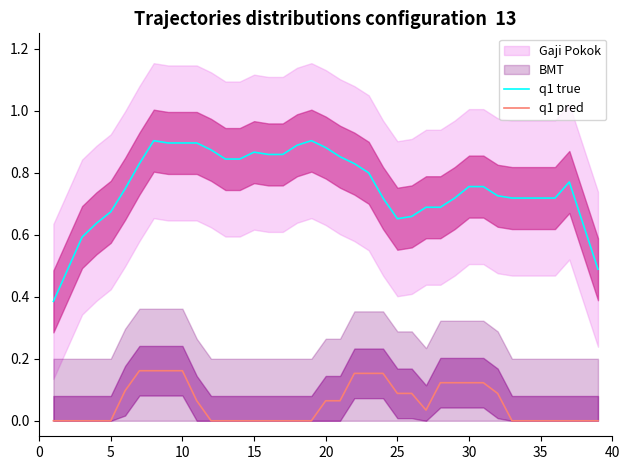

What is the spread (max minus min) of values at 25?

0.7